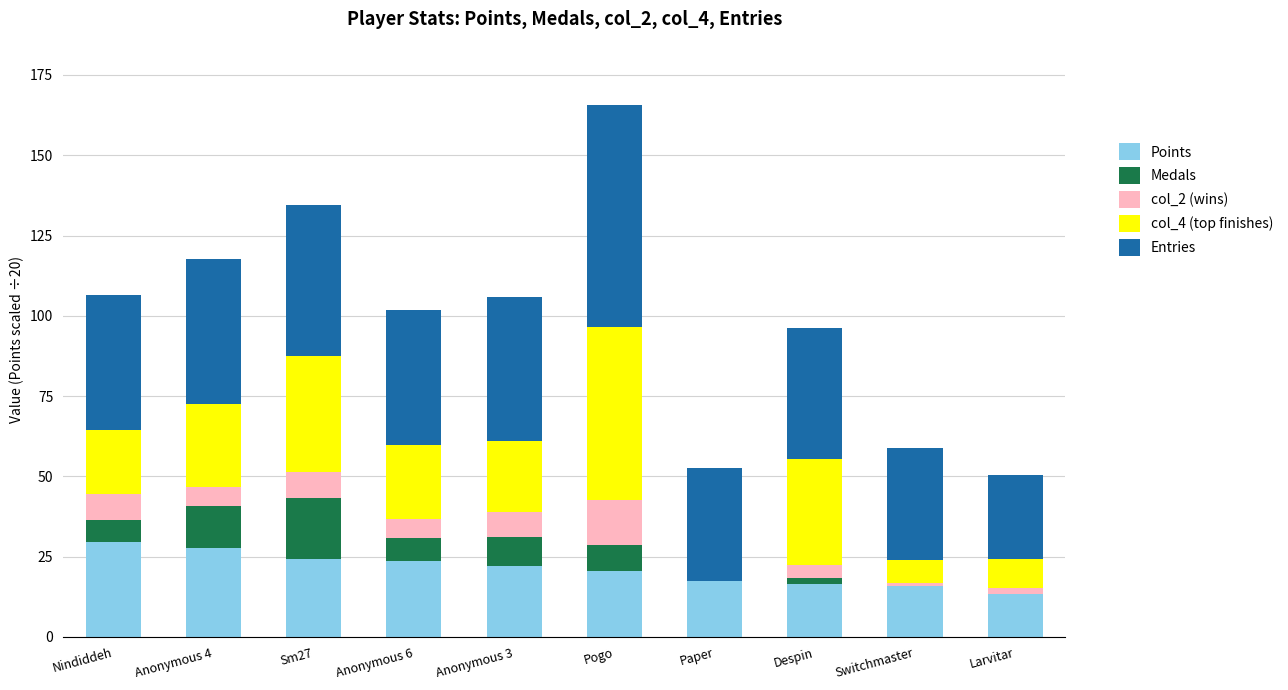

Does the chart contain stacked bars?

Yes